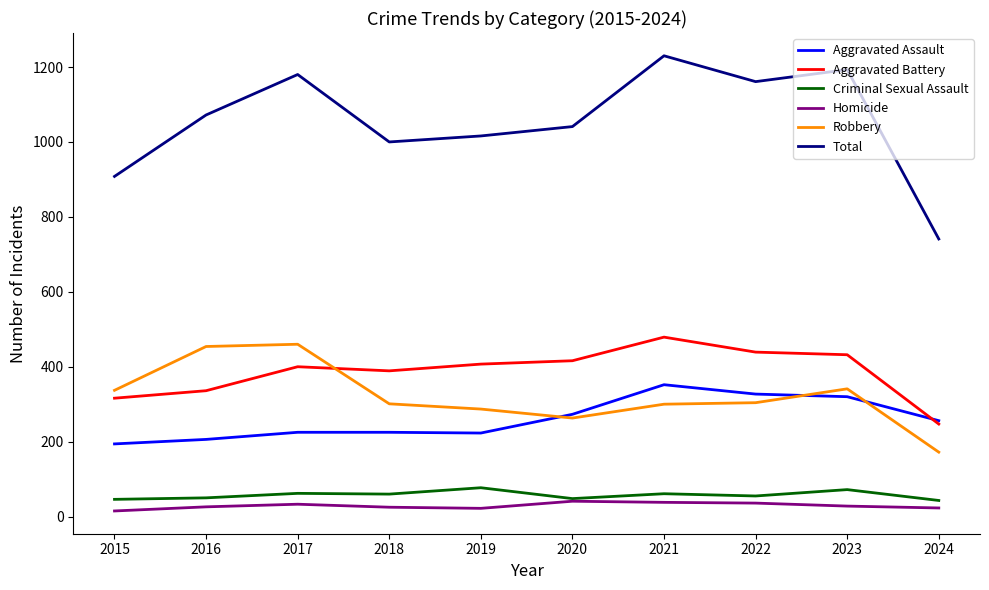

What is the sum of the Total values at 2023 and 2016?

2265